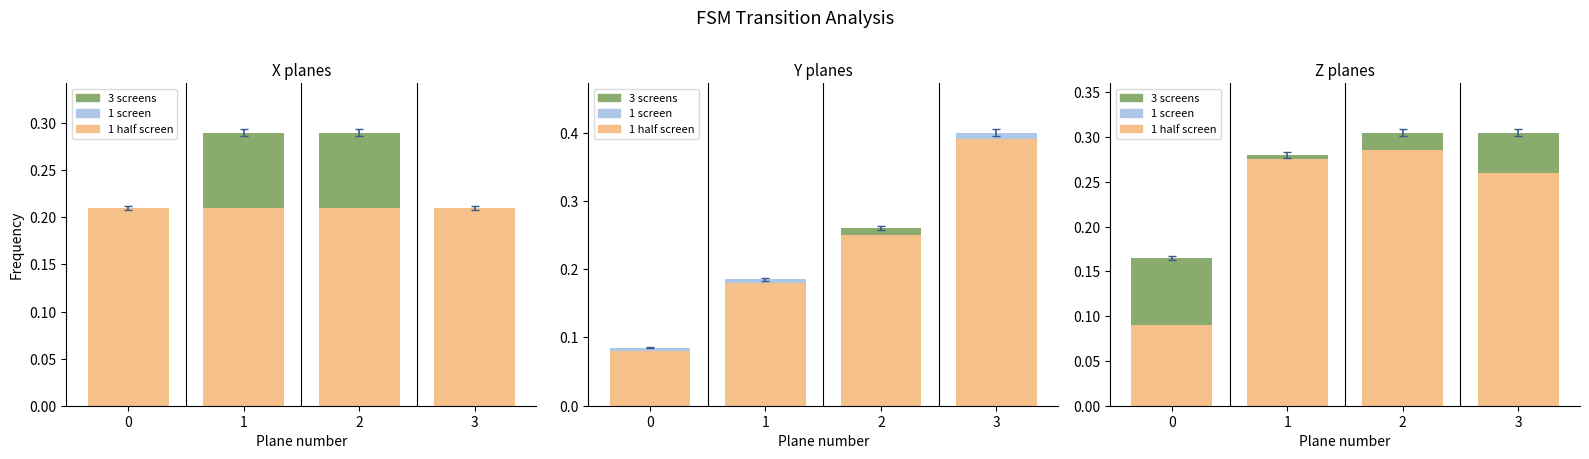

What value does the 1 half screen series have at 0?

0.2